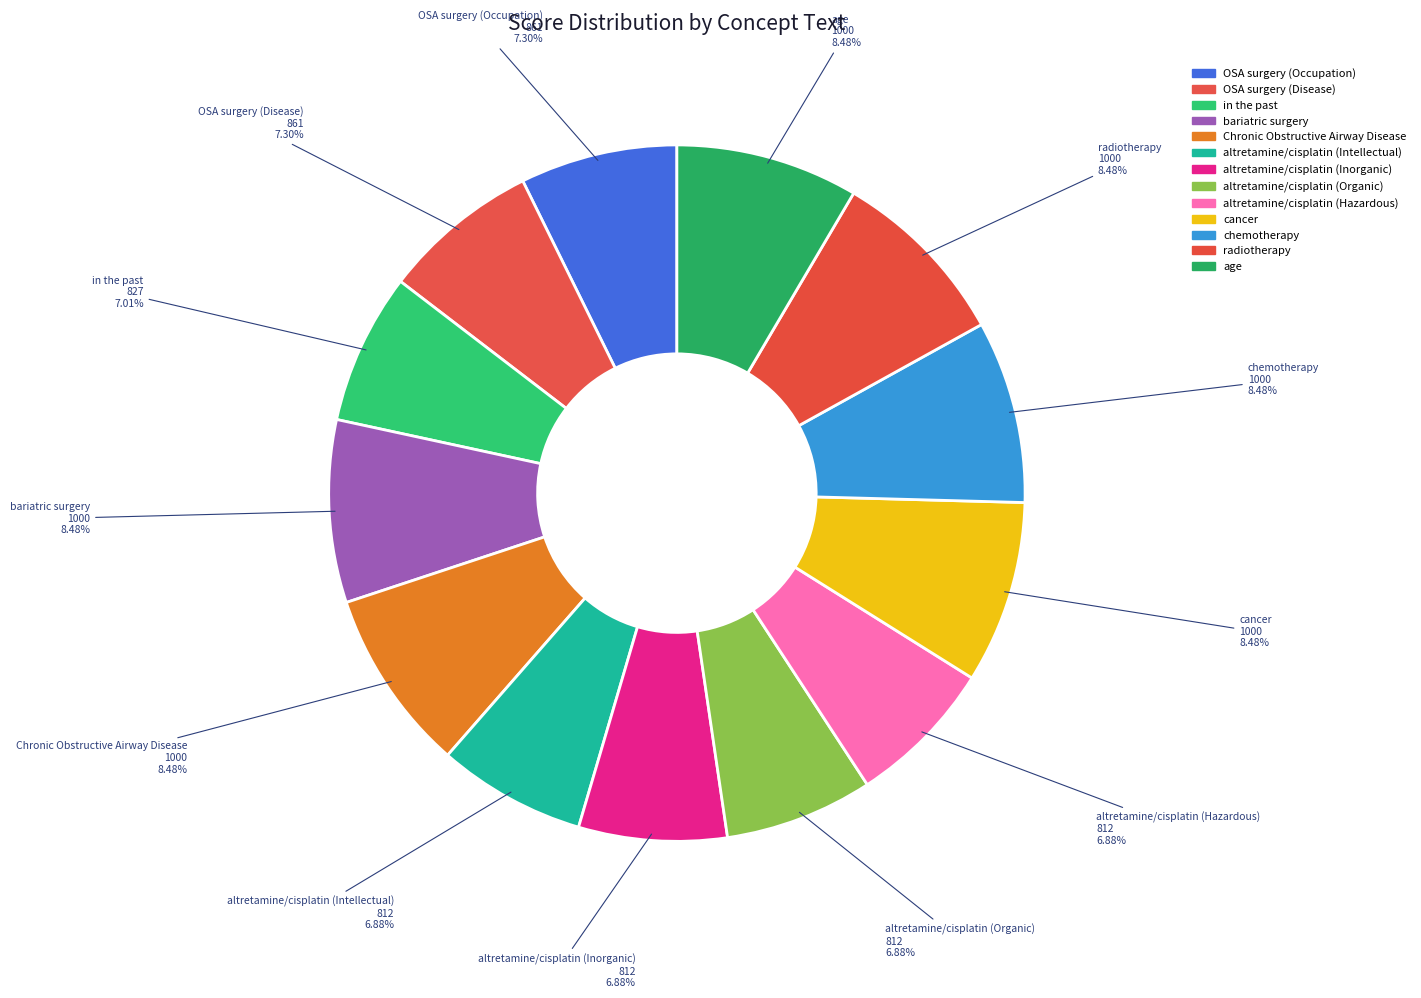

The bariatric surgery slice represents 8% of the pie. True or false?

True